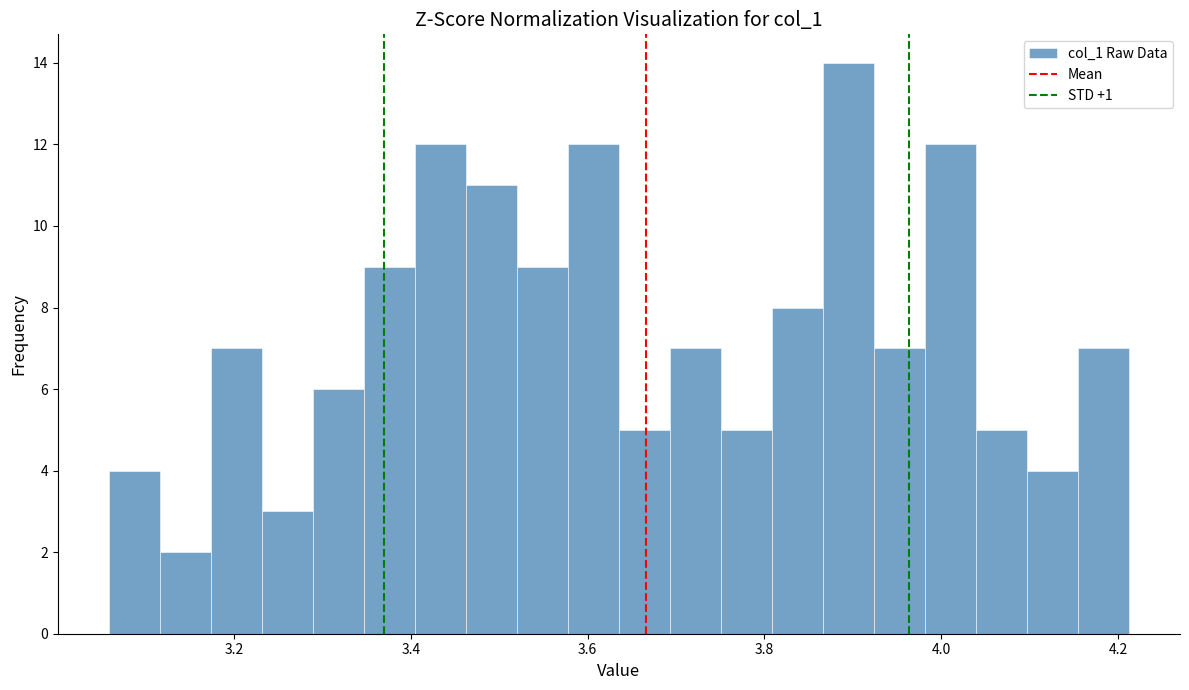

Read against the x-axis, roughly where is the centre of the tallest bar?

3.90